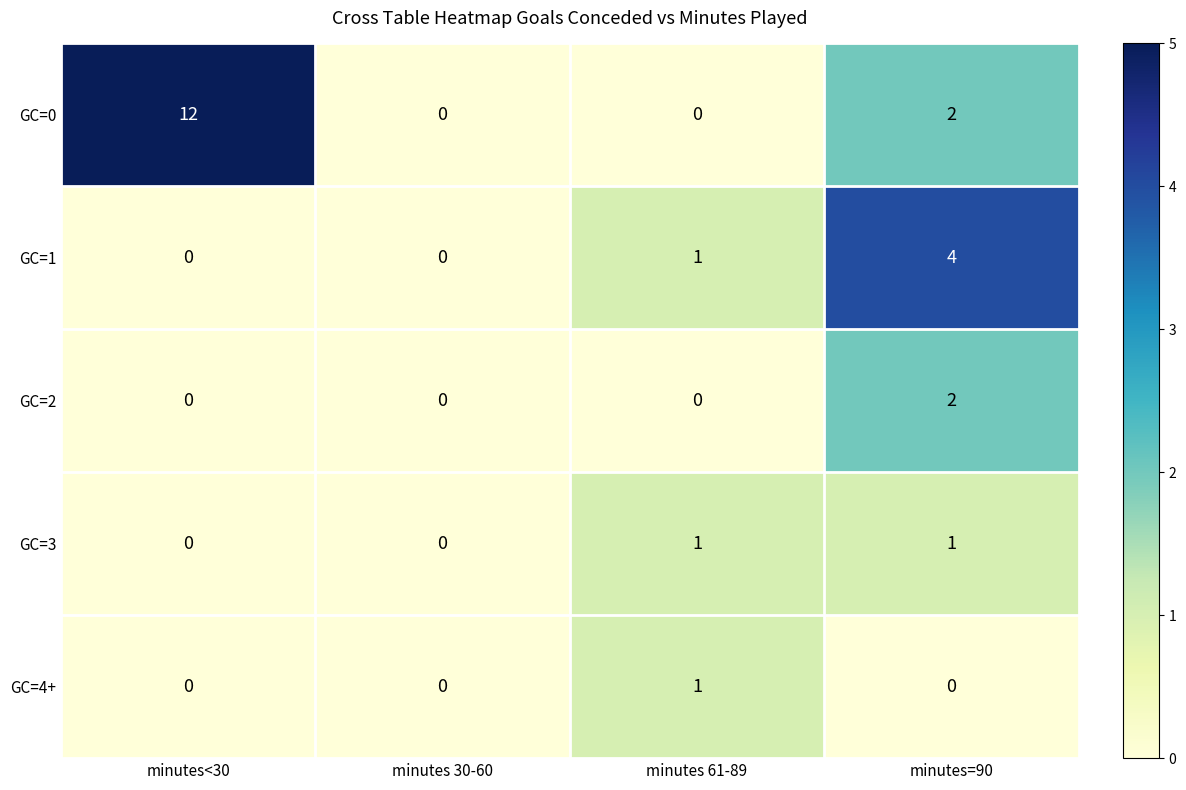

How many positive values does the GC=2 series have?

1